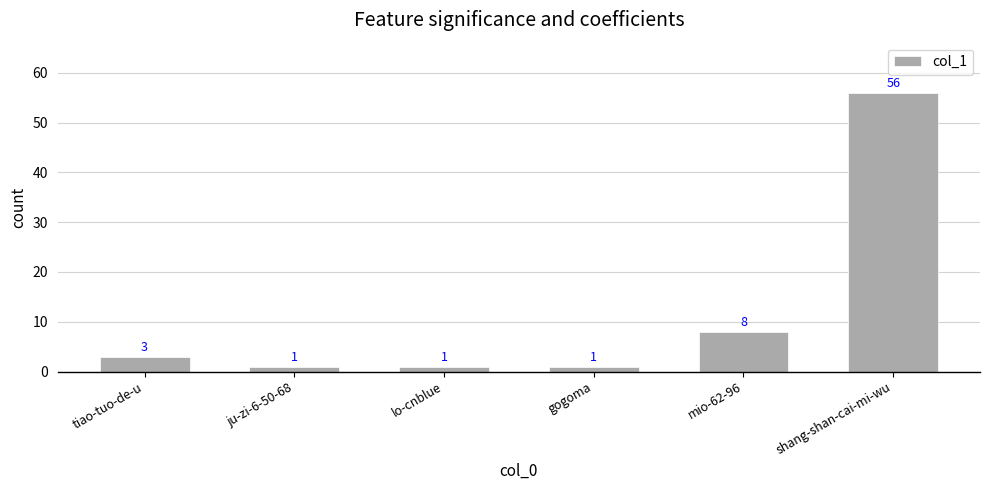

What value does the data have at lo-cnblue?

1